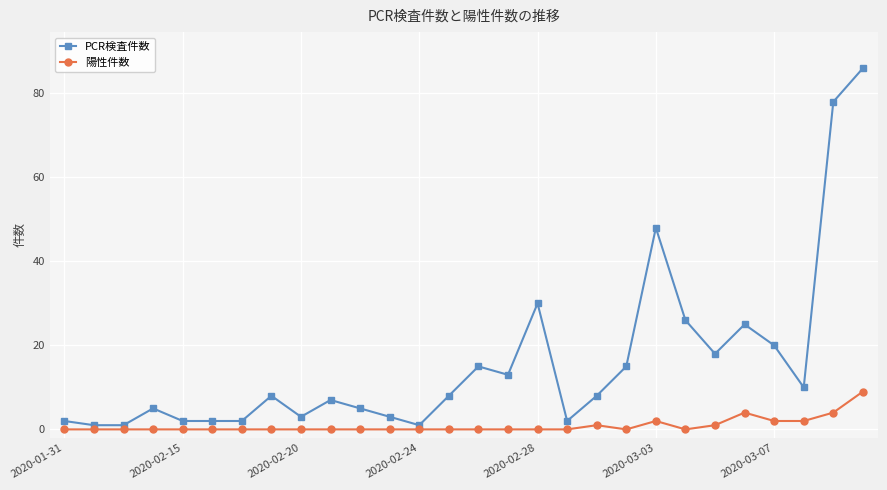

What is the sum of all 陽性件数 values?

25